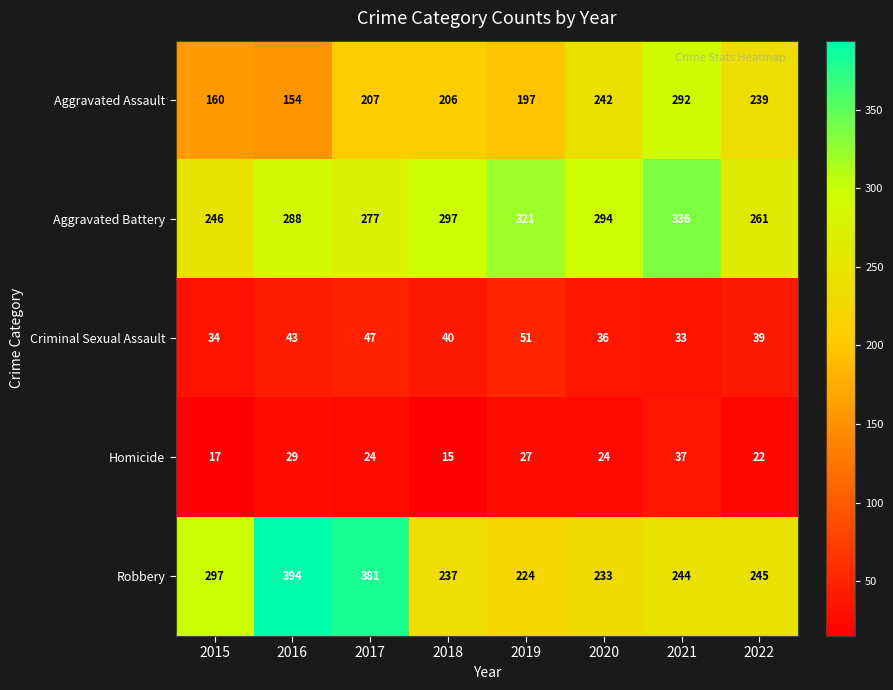

What is the difference between the maximum and minimum values in the Aggravated Battery series?

90